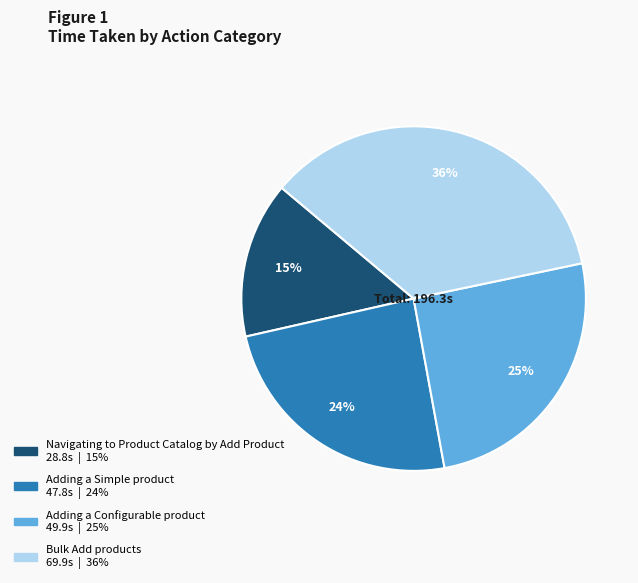

What is the largest slice in the pie chart?

Bulk Add products